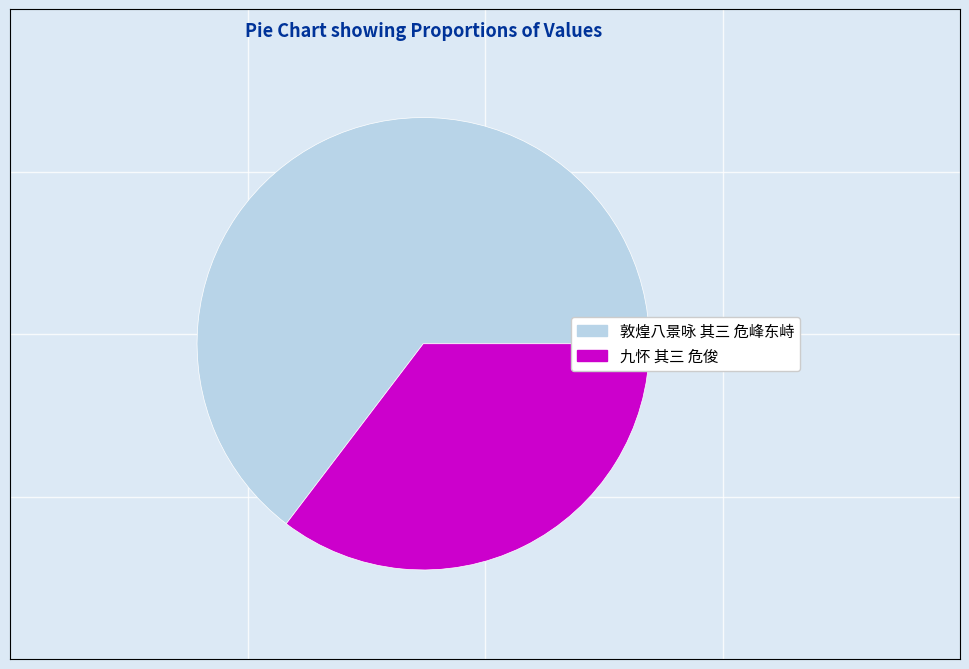

Do 敦煌八景咏 其三 危峰东峙 and 九怀 其三 危俊 together represent more than half of the pie?

Yes